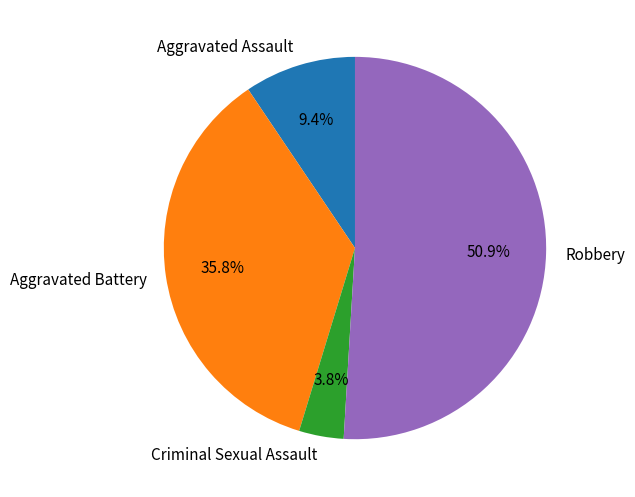

How much of the chart is everything except Criminal Sexual Assault?

96.2%